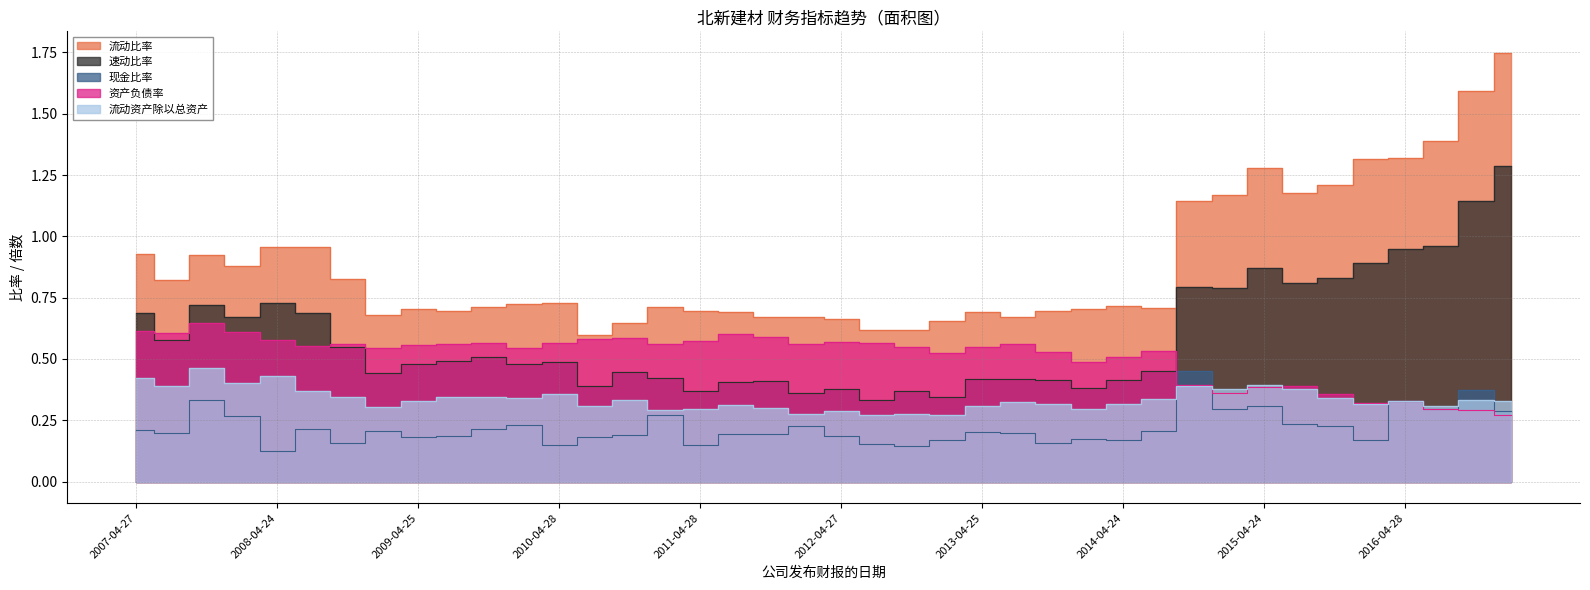

Reading left to right, what are all the values shown in this chart?

流动比率: 0.9	0.8	0.9	0.9	1.0	1.0	0.8	0.7	0.7	0.7	0.7	0.7	0.7	0.6	0.6	0.7	0.7	0.7	0.7	0.7	0.7	0.6	0.6	0.7	0.7	0.7	0.7	0.7	0.7	0.7	1.1	1.2	1.3	1.2	1.2	1.3	1.3	1.4	1.6	1.7
速动比率: 0.7	0.6	0.7	0.7	0.7	0.7	0.5	0.4	0.5	0.5	0.5	0.5	0.5	0.4	0.4	0.4	0.4	0.4	0.4	0.4	0.4	0.3	0.4	0.3	0.4	0.4	0.4	0.4	0.4	0.4	0.8	0.8	0.9	0.8	0.8	0.9	1.0	1.0	1.1	1.3
现金比率: 0.2	0.2	0.3	0.3	0.1	0.2	0.2	0.2	0.2	0.2	0.2	0.2	0.1	0.2	0.2	0.3	0.1	0.2	0.2	0.2	0.2	0.2	0.1	0.2	0.2	0.2	0.2	0.2	0.2	0.2	0.5	0.3	0.3	0.2	0.2	0.2	0.3	0.3	0.4	0.3
资产负债率: 0.6	0.6	0.6	0.6	0.6	0.6	0.6	0.5	0.6	0.6	0.6	0.5	0.6	0.6	0.6	0.6	0.6	0.6	0.6	0.6	0.6	0.6	0.5	0.5	0.5	0.6	0.5	0.5	0.5	0.5	0.4	0.4	0.4	0.4	0.4	0.3	0.3	0.3	0.3	0.3
流动资产除以总资产: 0.4	0.4	0.5	0.4	0.4	0.4	0.3	0.3	0.3	0.3	0.3	0.3	0.4	0.3	0.3	0.3	0.3	0.3	0.3	0.3	0.3	0.3	0.3	0.3	0.3	0.3	0.3	0.3	0.3	0.3	0.4	0.4	0.4	0.4	0.3	0.3	0.3	0.3	0.3	0.3